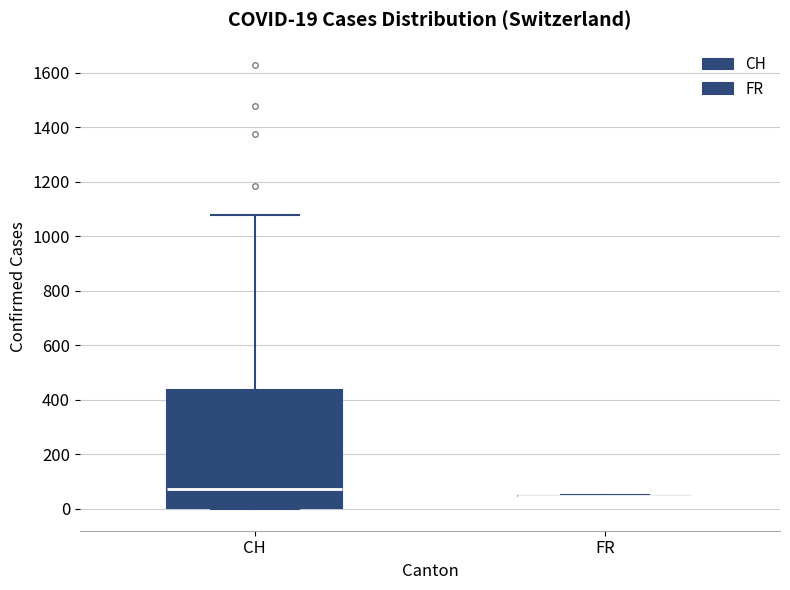

Comparing the boxes themselves (not the whiskers), which one is the tallest?

CH